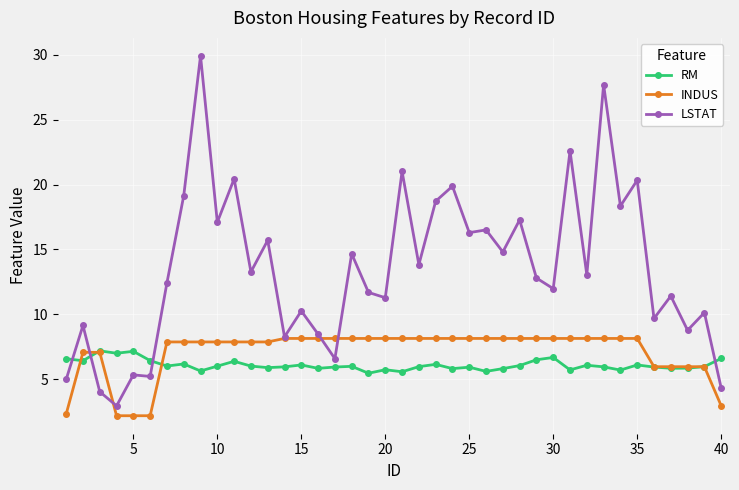

Which series has the largest range (max minus min)?

LSTAT